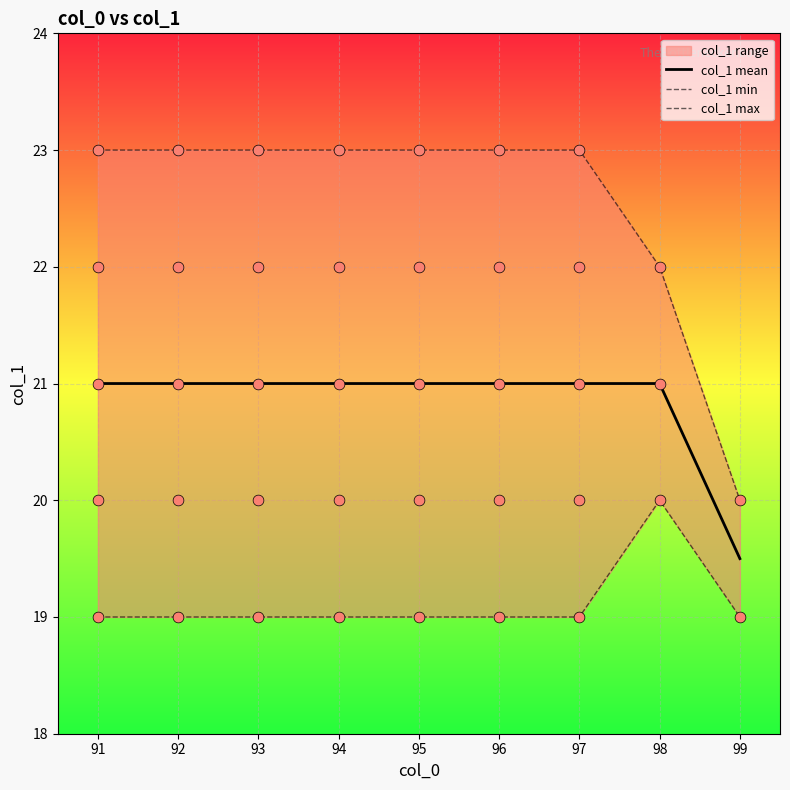

Which series reaches the maximum Y coordinate?

col_1 max